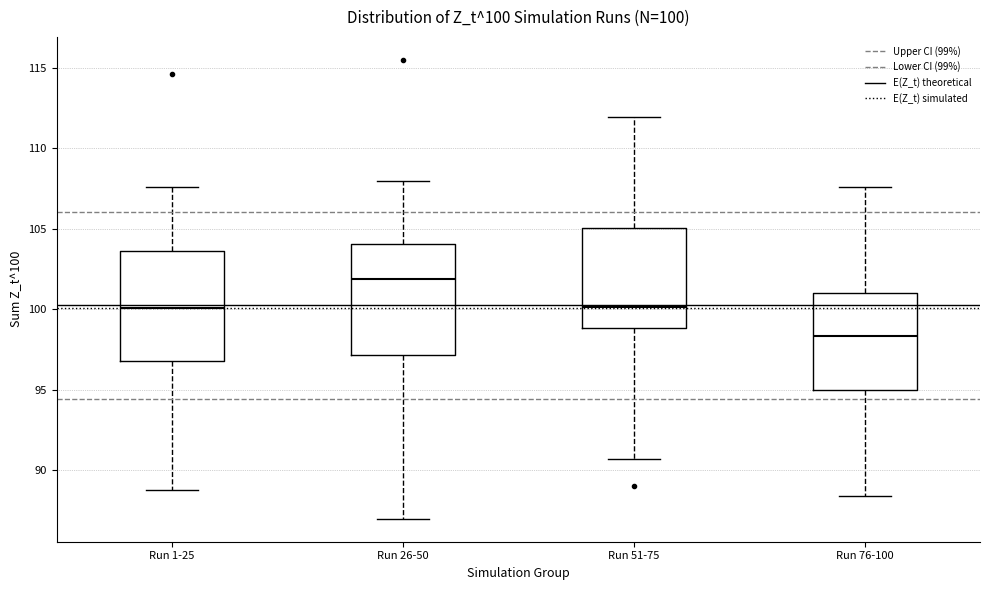

Which box has the highest median line?

Run 26-50